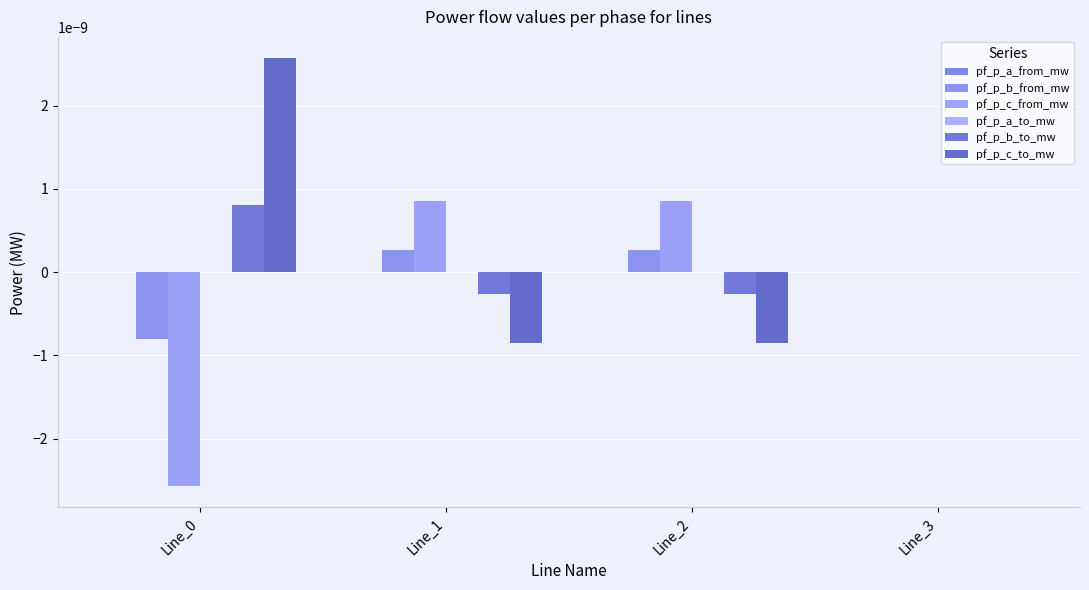

Are the bars horizontal?

No